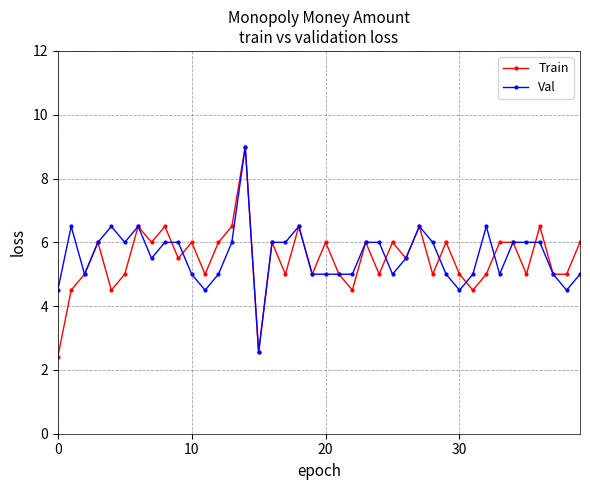

What is the value of the Val point at the 10th from the left?

6.0